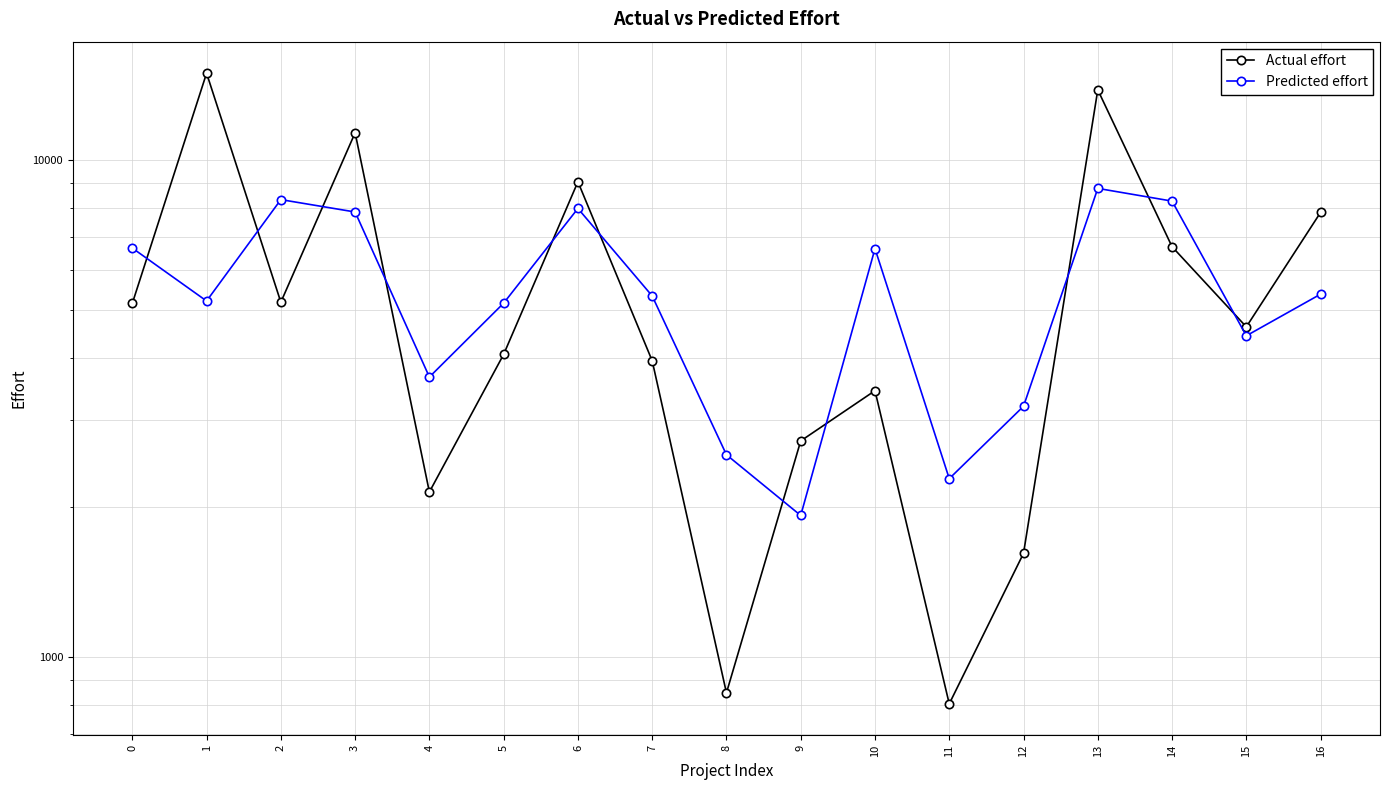

Which has a higher value, 16 or 14?

16